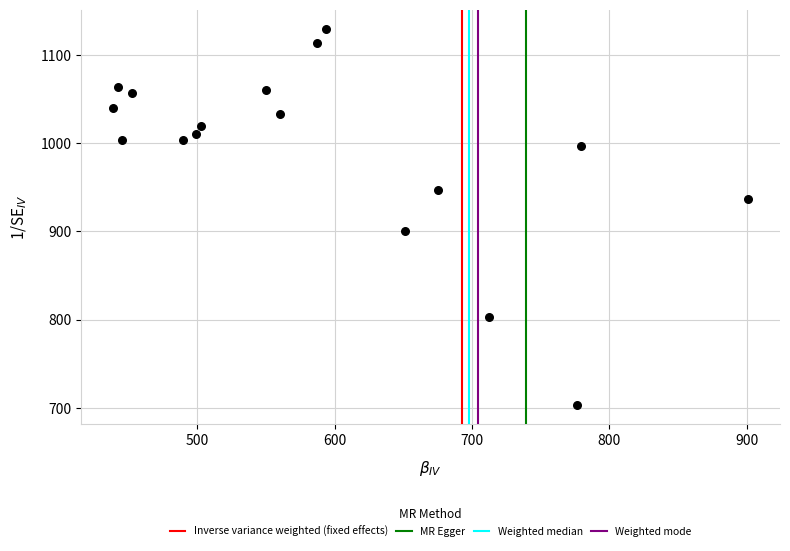

What is the range of X values (max minus min)?

462.4